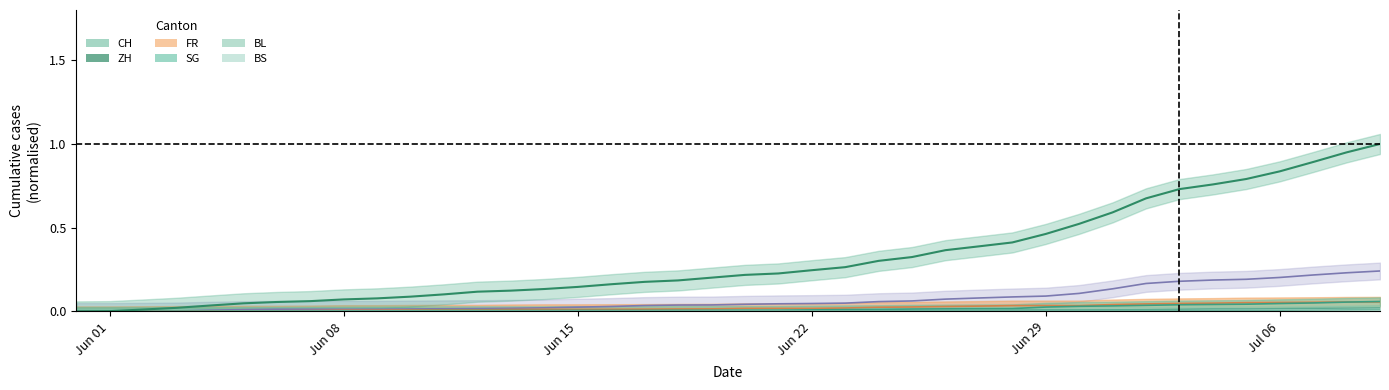

What position from the right is Jun 01?

39